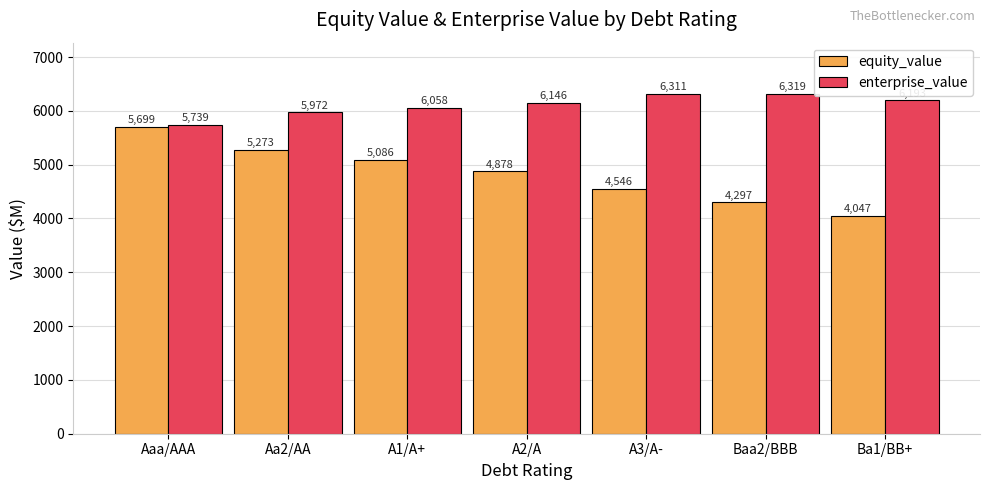

List the series in order of their overall mean, highest first.

enterprise_value, equity_value